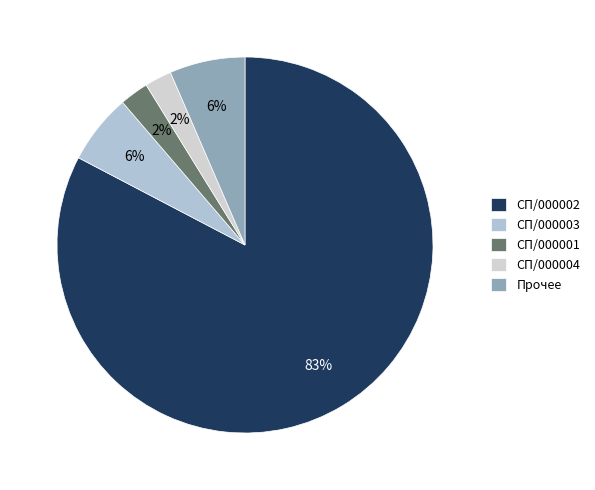

How many slices are in this pie chart?

5